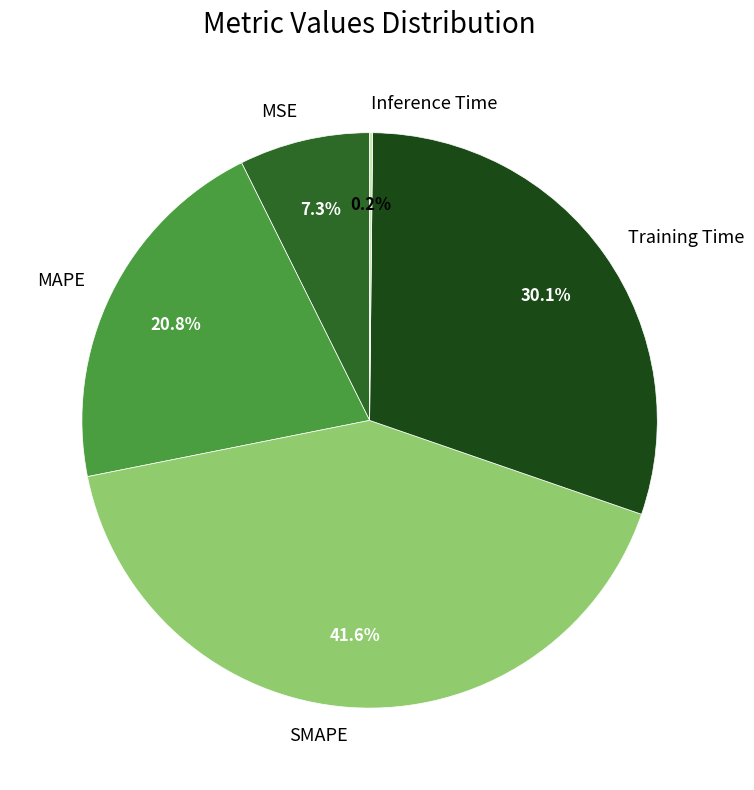

To the nearest percent, what percentage of the pie is SMAPE?

42%